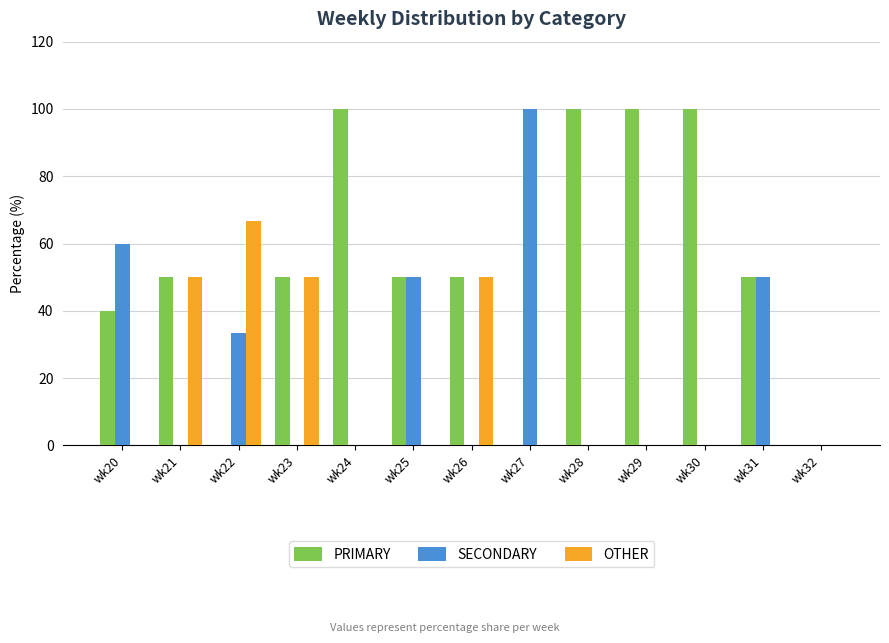

What is the sum of the SECONDARY values at wk31 and wk30?

50.0